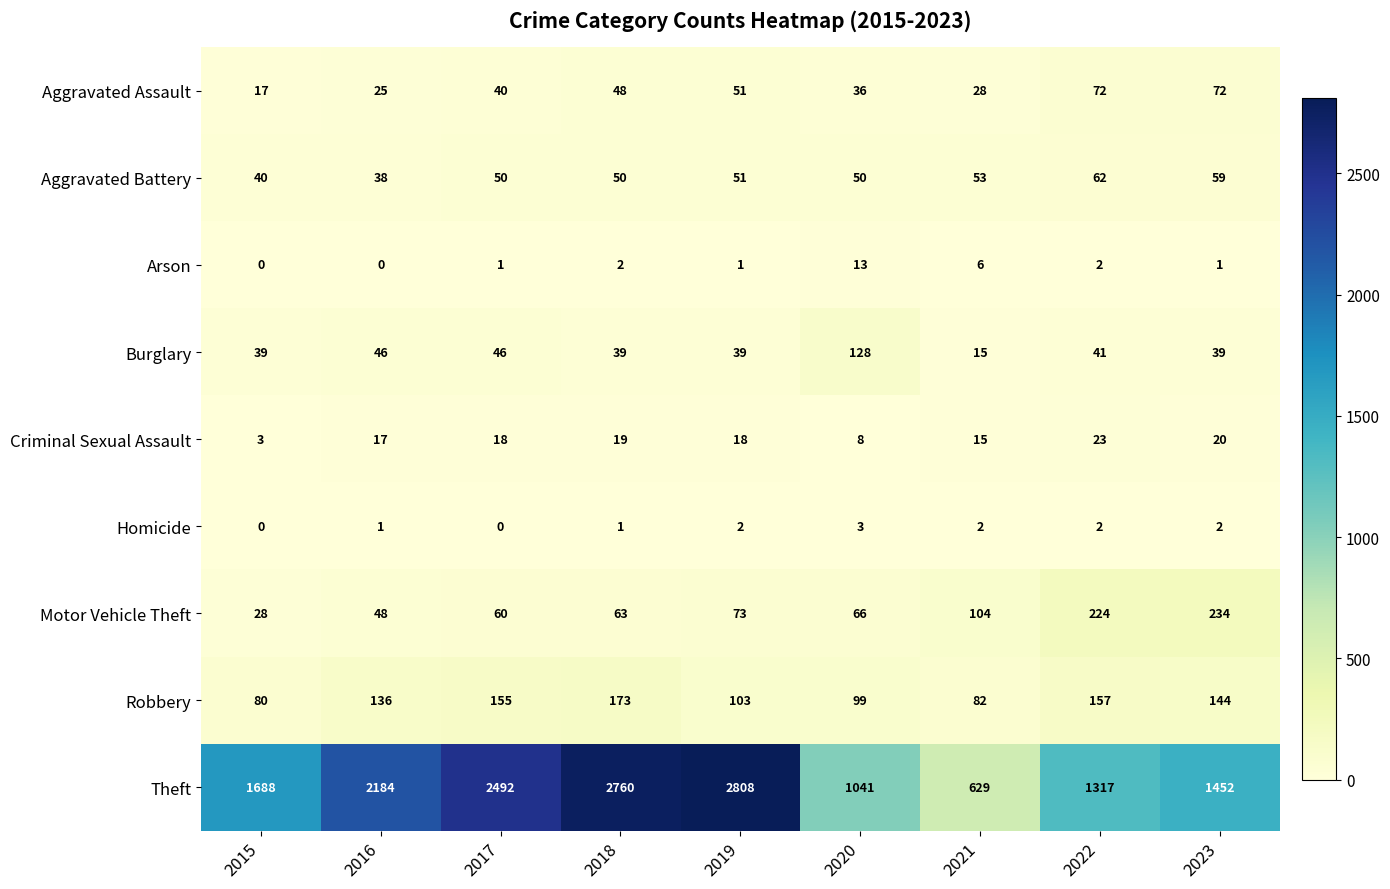

At how many categories does at least one series exceed 430?

9